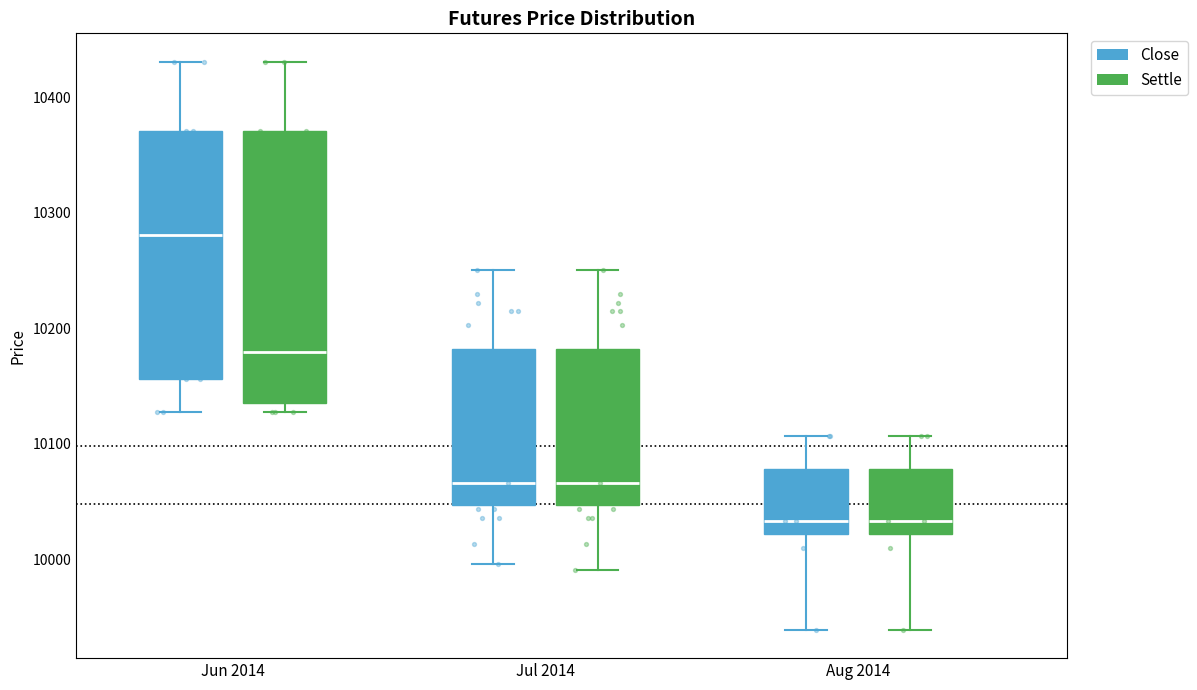

Reading left to right, transcribe this box plot: for each box, give where its median line is, the range the box spans, and where its two whiskers end, as read against the y-axis. The values are not printed on the chart, so give them approximately, as read against the axis.

Jun 2014 (Close): median 10280, box 10160 to 10370, whiskers 10130 to 10430
Jun 2014 (Settle): median 10180, box 10140 to 10370, whiskers 10130 to 10430
Jul 2014 (Close): median 10070, box 10050 to 10180, whiskers 10000 to 10250
Jul 2014 (Settle): median 10070, box 10050 to 10180, whiskers 9990 to 10250
Aug 2014 (Close): median 10030, box 10020 to 10080, whiskers 9940 to 10110
Aug 2014 (Settle): median 10030, box 10020 to 10080, whiskers 9940 to 10110